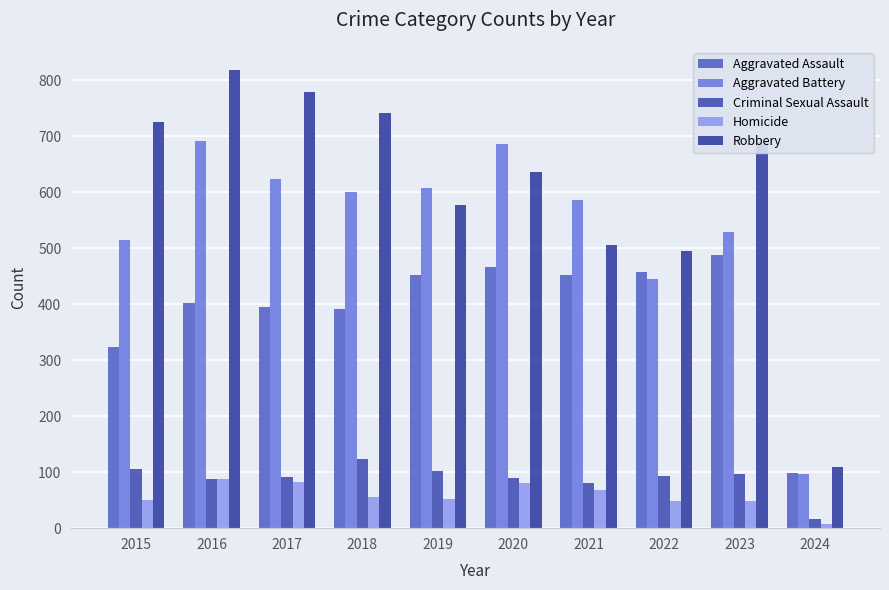

At which label does Robbery first exceed 690?

2015